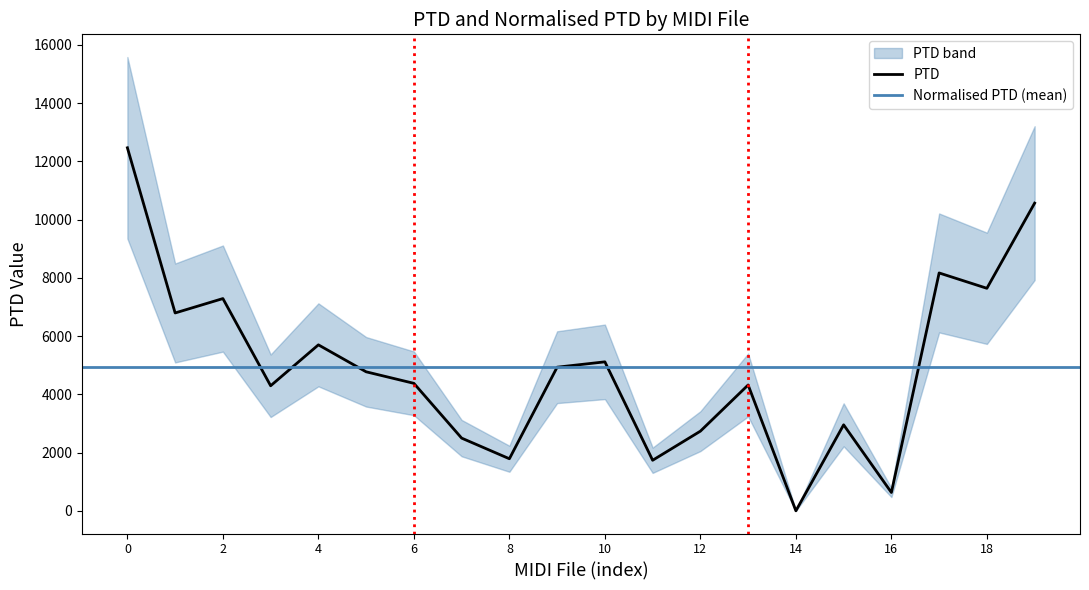

What is the maximum value for PTD?

12466.7